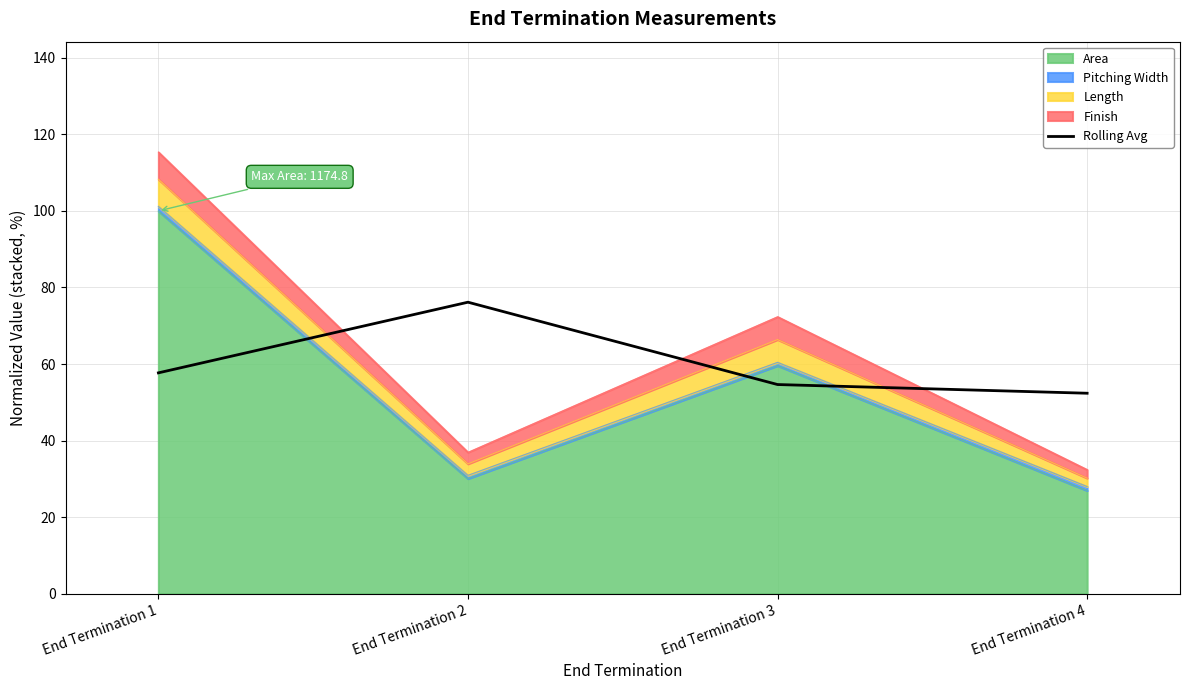

The value at End Termination 1 is 57.7. True or false?

True